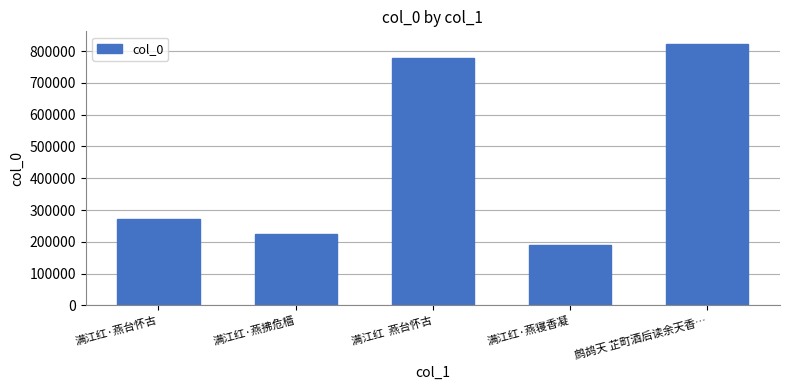

List the labels in order of value, largest first.

鹧鸪天 芷町酒后读余天香…, 满江红  燕台怀古, 满江红·燕台怀古, 满江红·燕拂危樯, 满江红·燕寝香凝